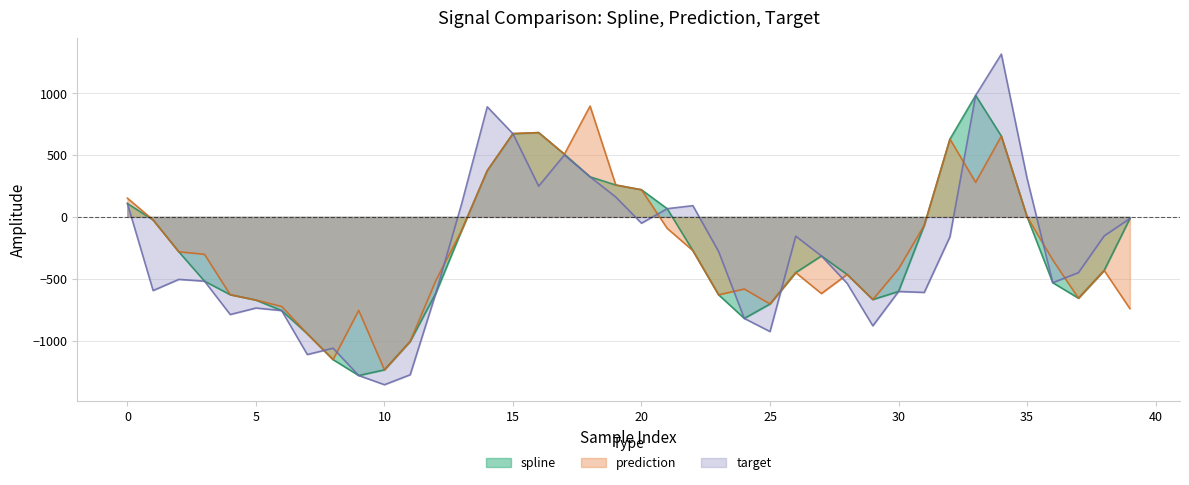

True or false: spline and prediction intersect in this chart.

False